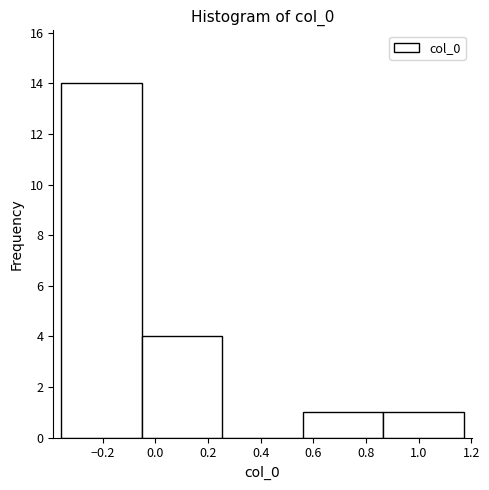

Over which range of the x-axis is the bar tallest?

-0.36 to -0.06